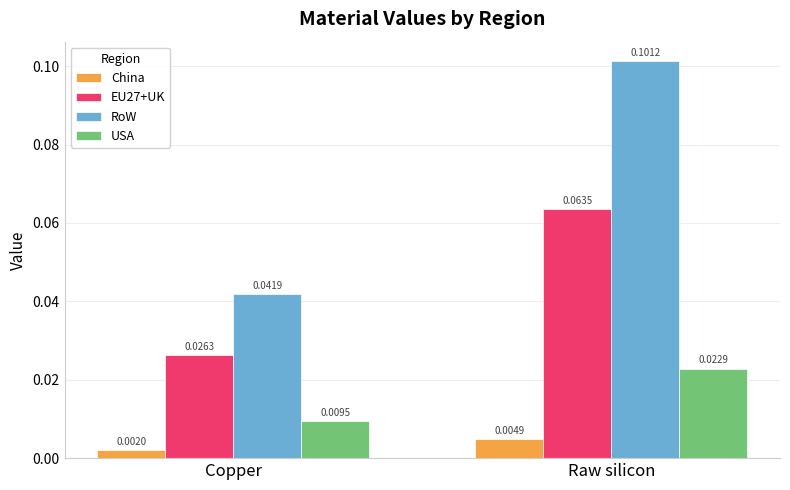

Which series has the largest range (max minus min)?

RoW